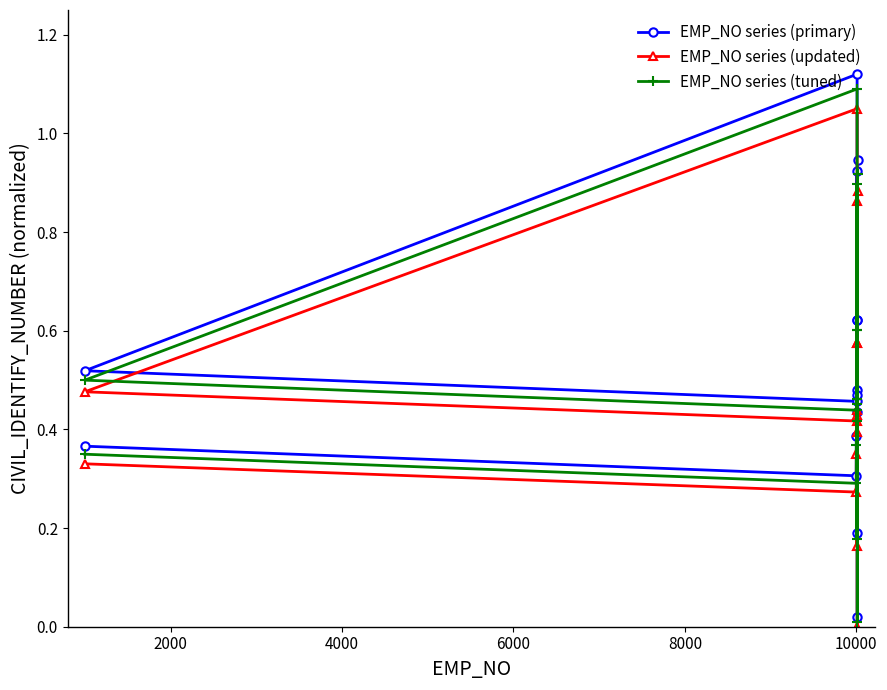

Which series has the largest range (max minus min)?

EMP_NO series (primary)